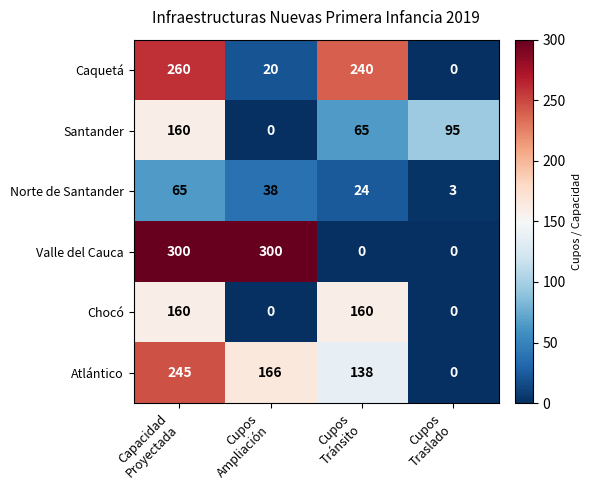

How many Chocó values are between 0 and 160?

4